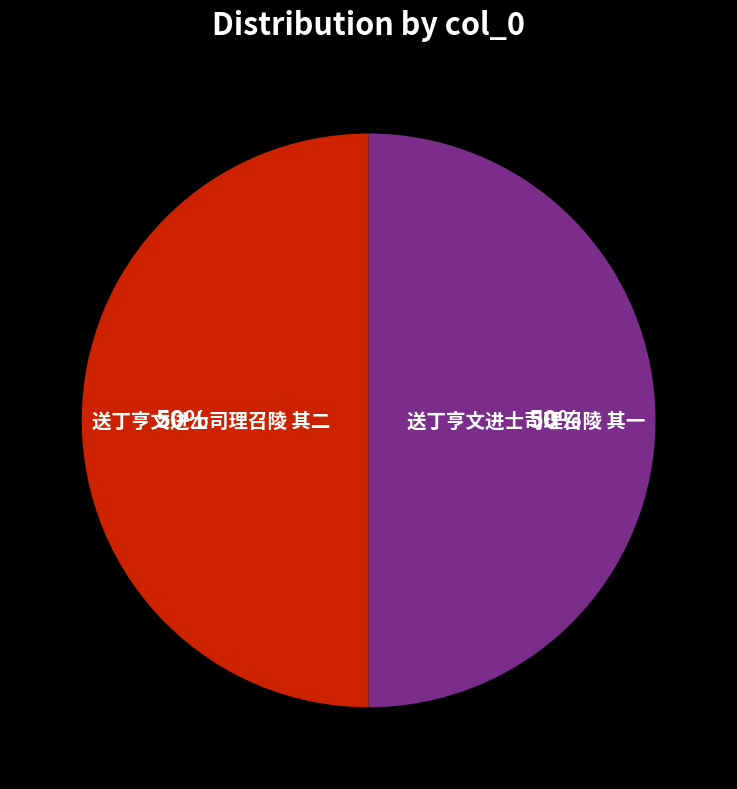

Approximately how many times larger is the value at 送丁亨文进士司理召陵 其二 compared to 送丁亨文进士司理召陵 其一?

1.0